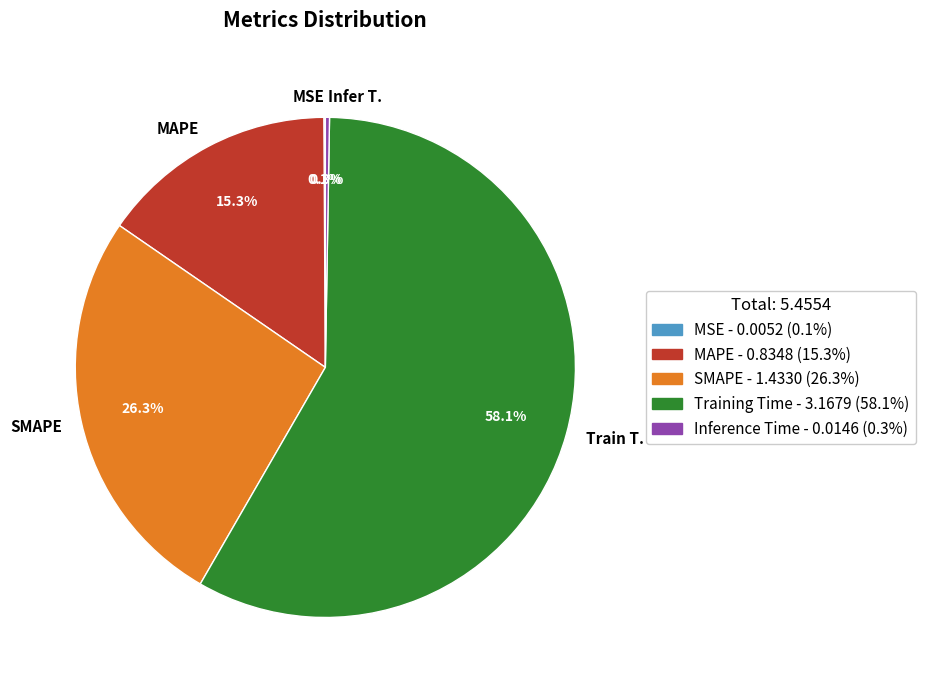

Is there any slice that represents more than half of the pie?

Yes